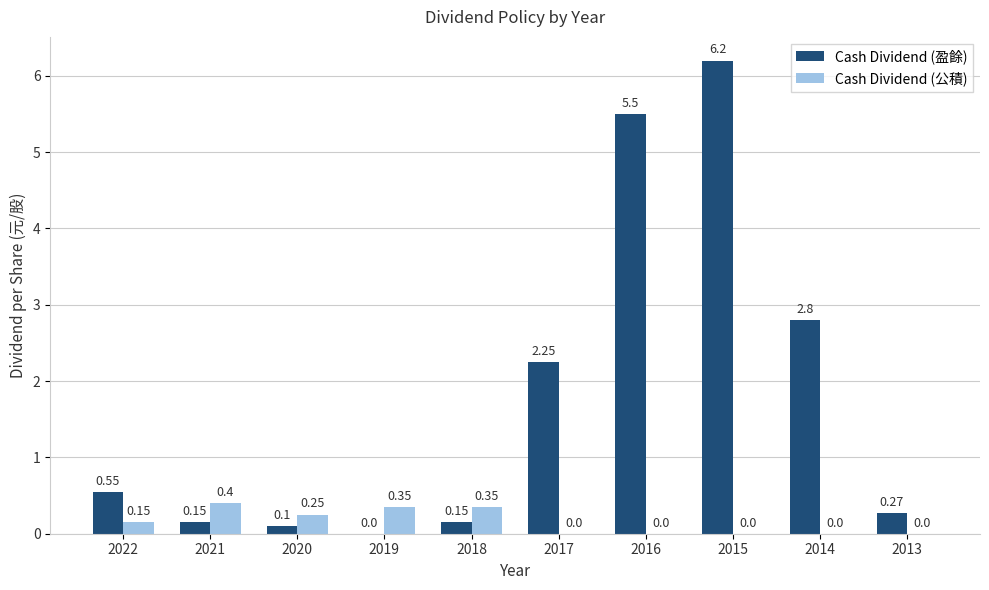

Are the bars horizontal?

No